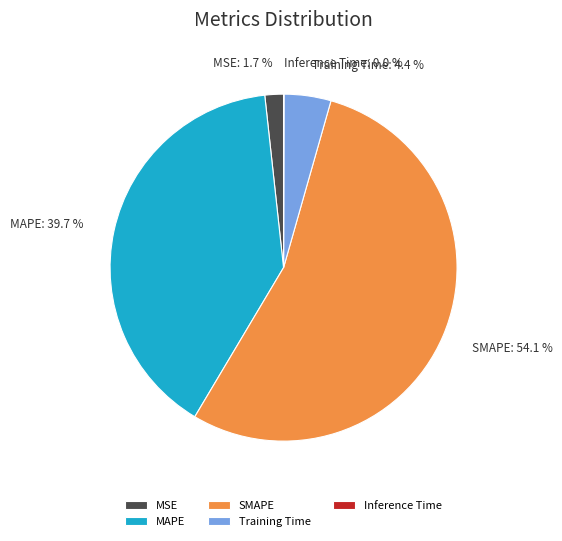

Between SMAPE and MAPE, which is larger?

SMAPE